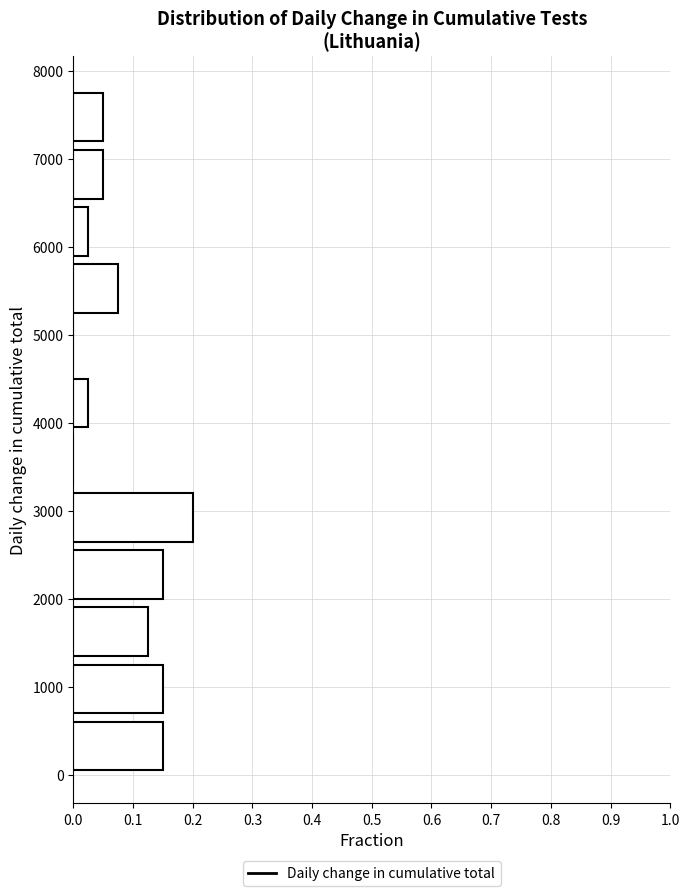

Over which range of the y-axis is the bar longest?

2600 to 3300